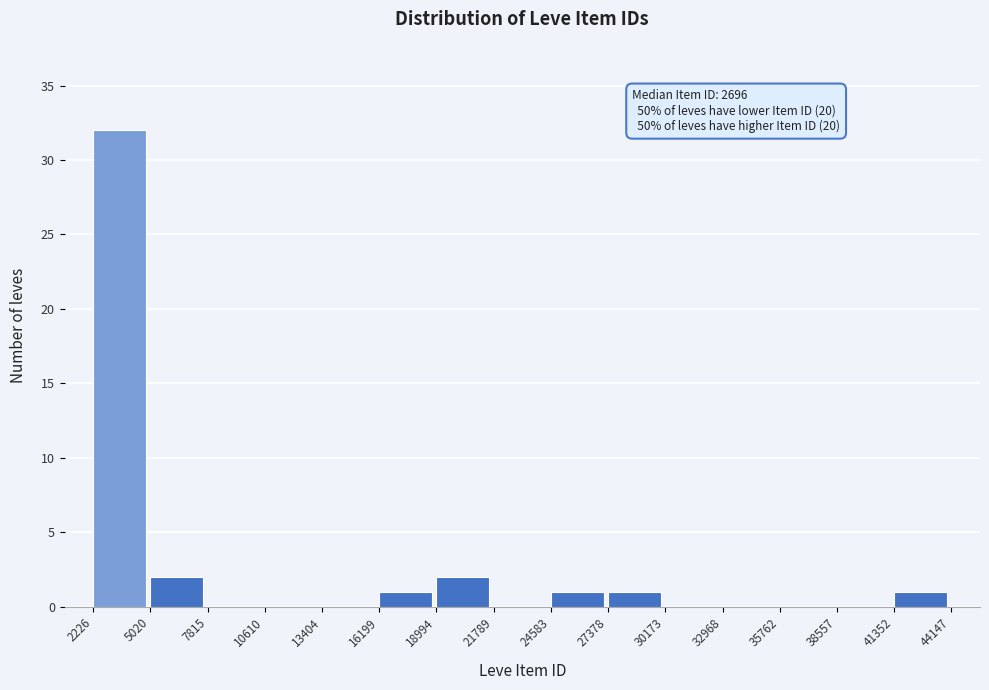

Which range on the x-axis has the tallest bar?

2226 to 5020